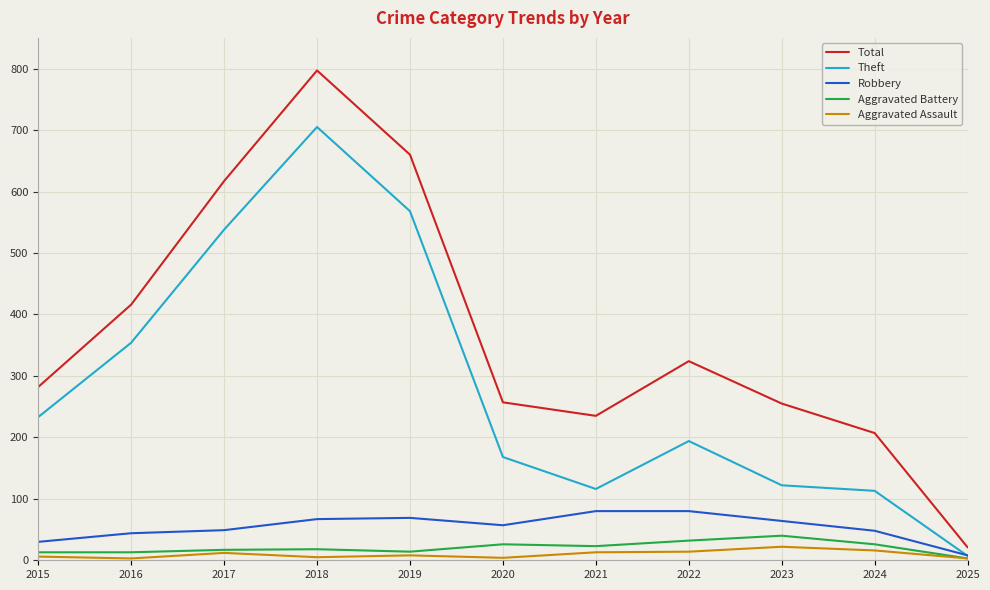

What is the approximate value of Theft at 2016?

354